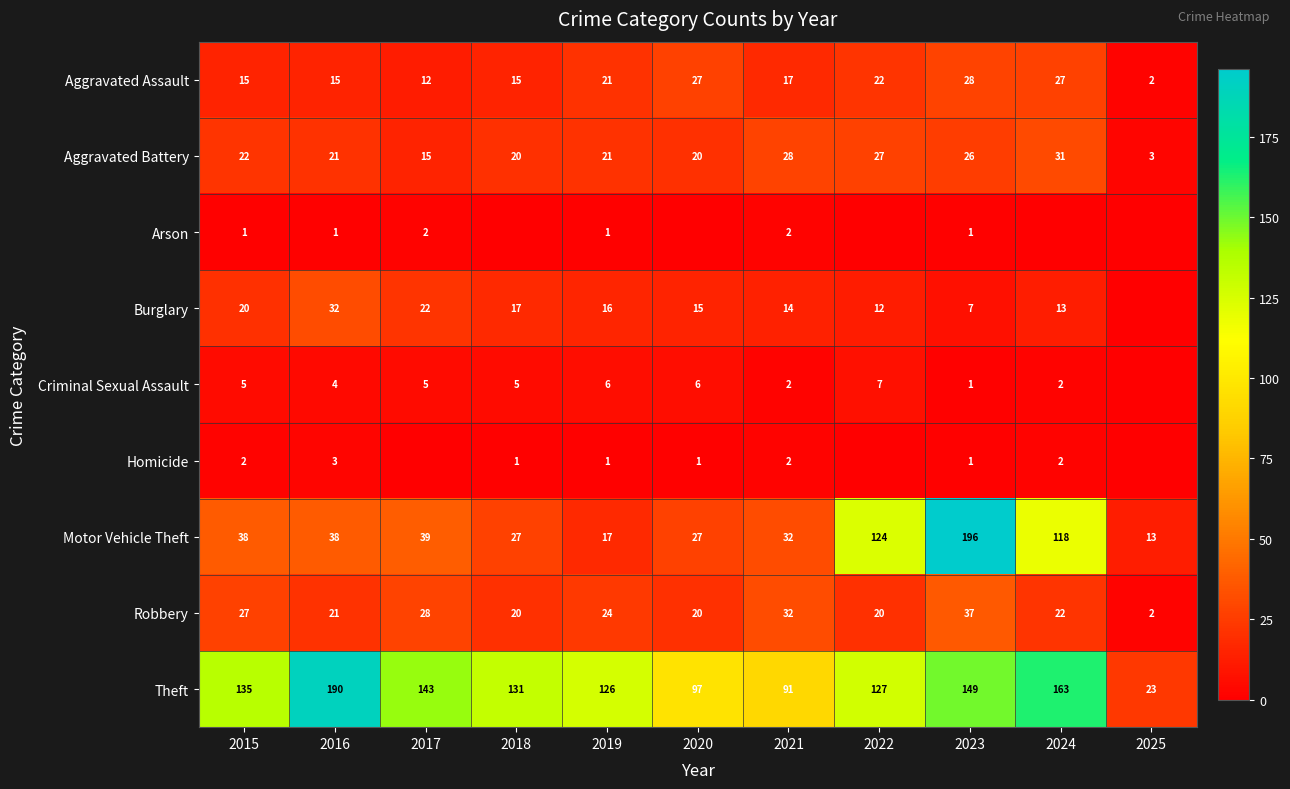

How many categories are shown in the chart?

11